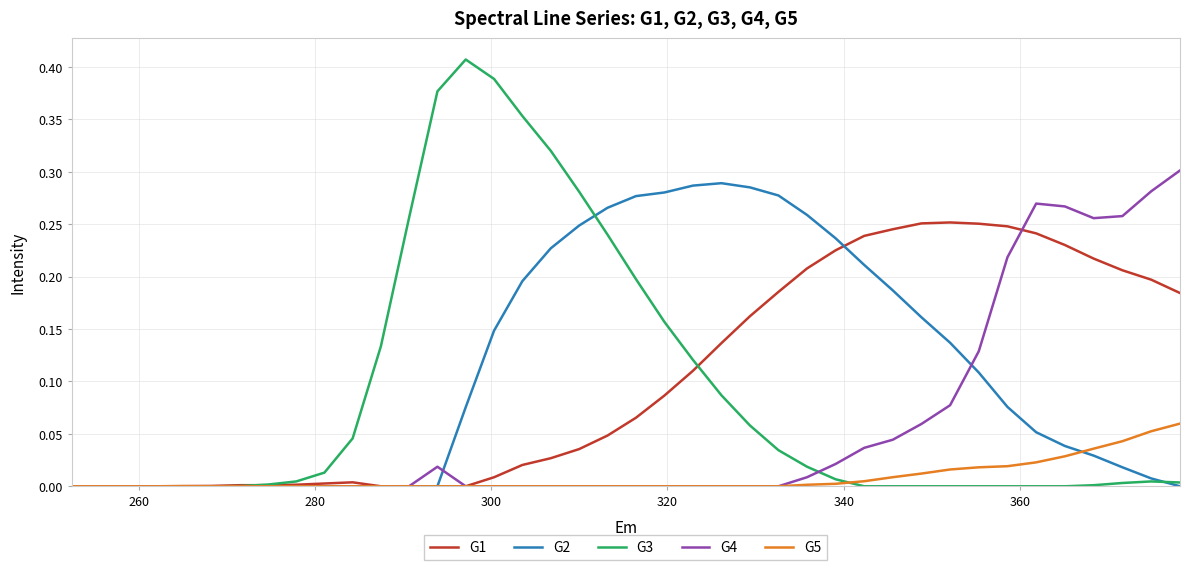

What is the maximum value for G1?

0.3